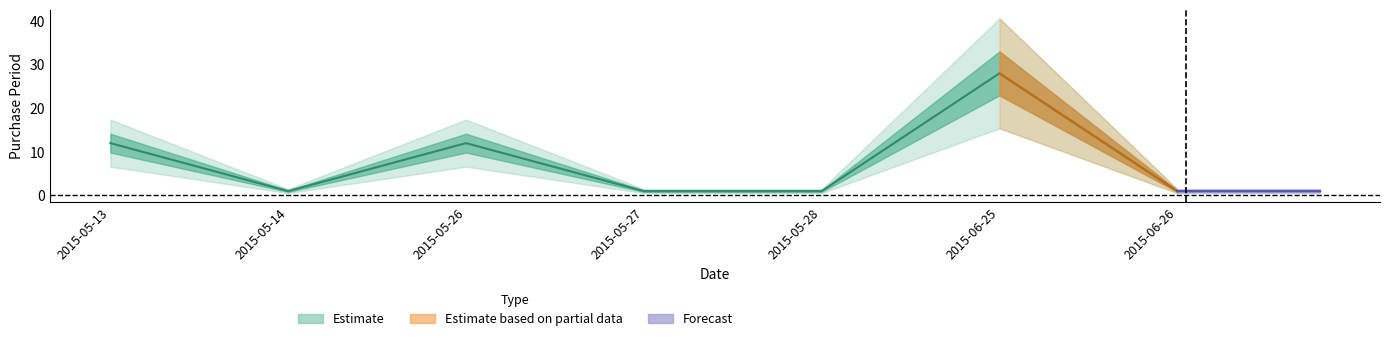

What is the sum of all values?

56